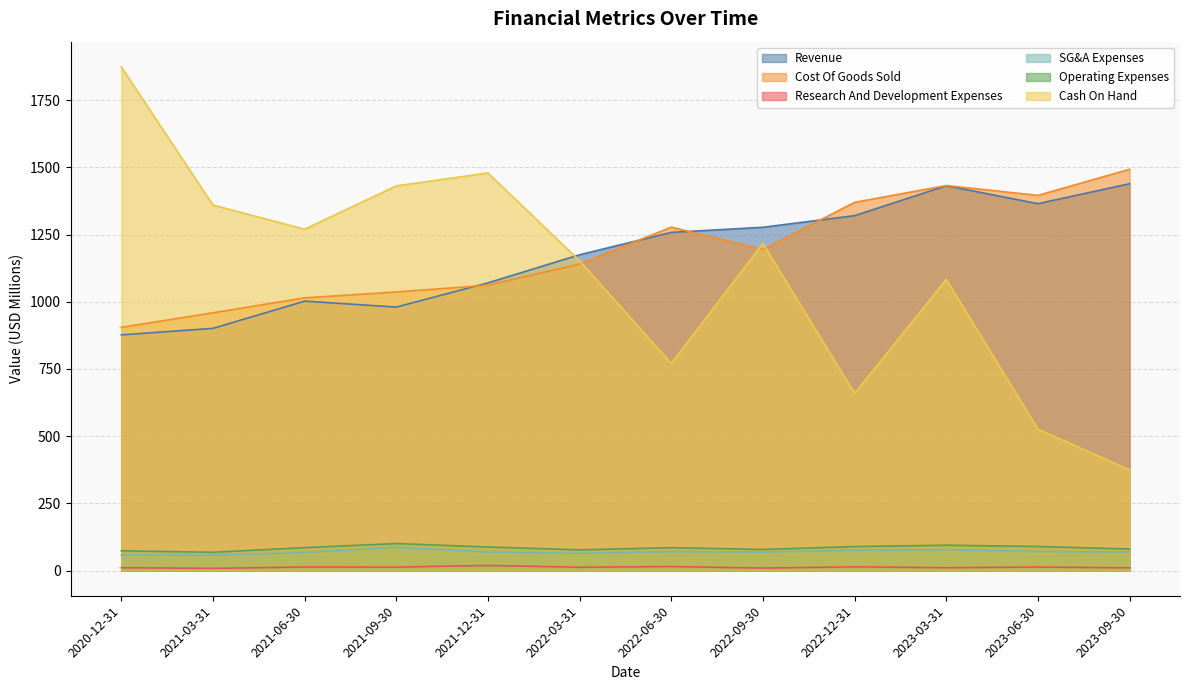

What is the sum of all Revenue values?

14094.2